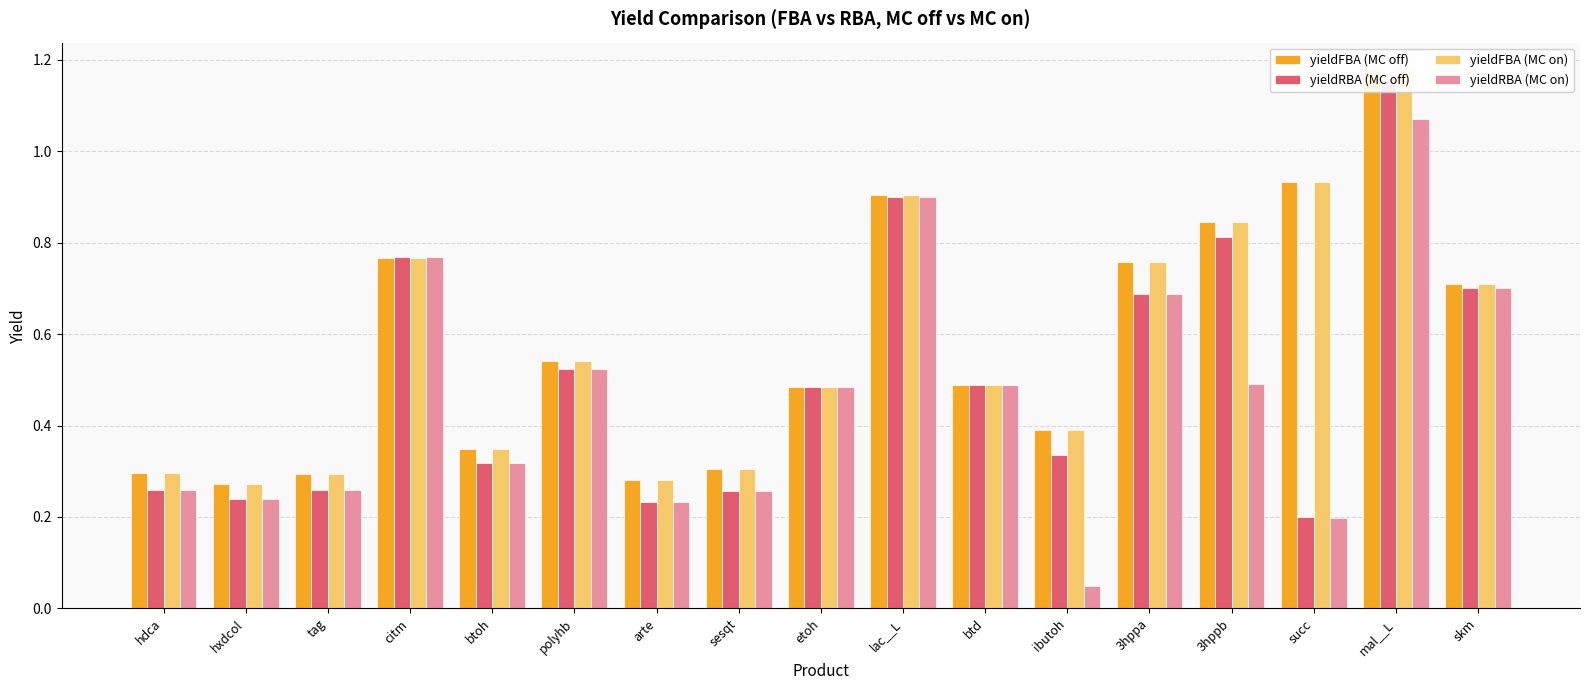

What is the sum of all yieldRBA (MC on) values?

7.9